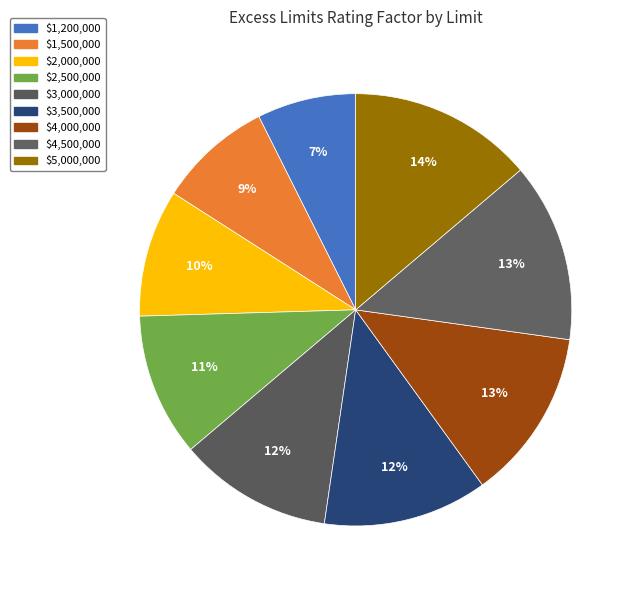

Does $2,500,000 account for over 50% of the chart?

No